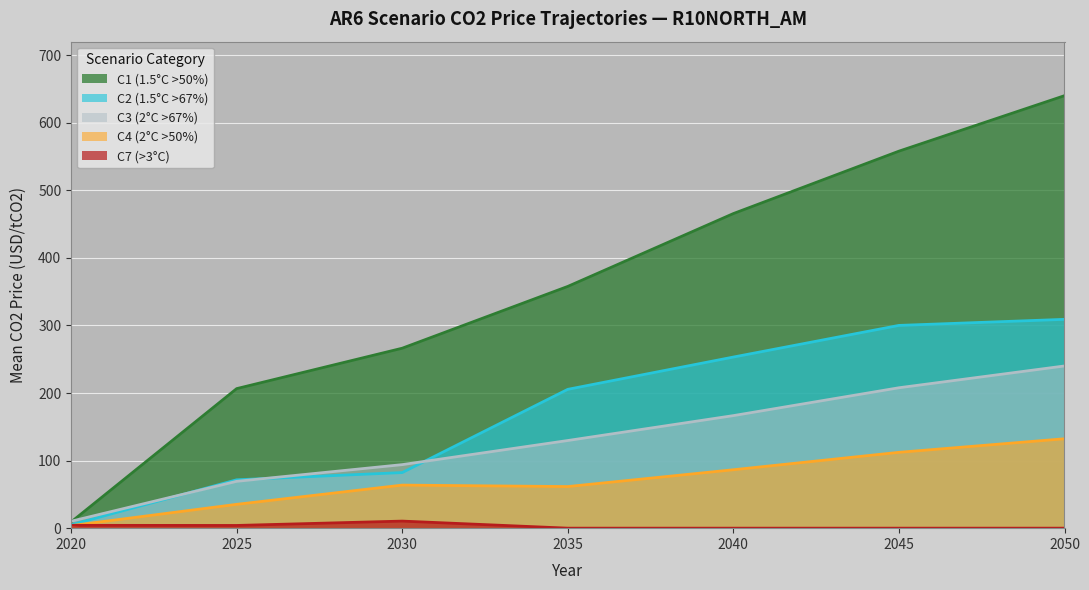

The value of C4 (2°C >50%) at 2025 is 35.3. True or false?

True